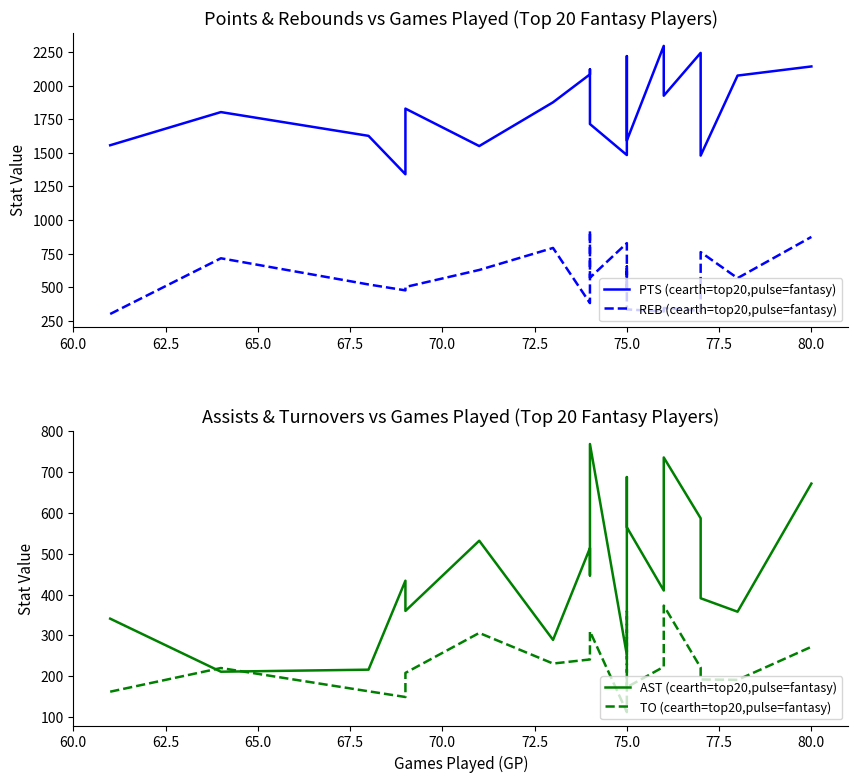

List the series in order of their peak value, highest first.

PTS (cearth=top20,pulse=fantasy), REB (cearth=top20,pulse=fantasy), AST (cearth=top20,pulse=fantasy), TO (cearth=top20,pulse=fantasy)